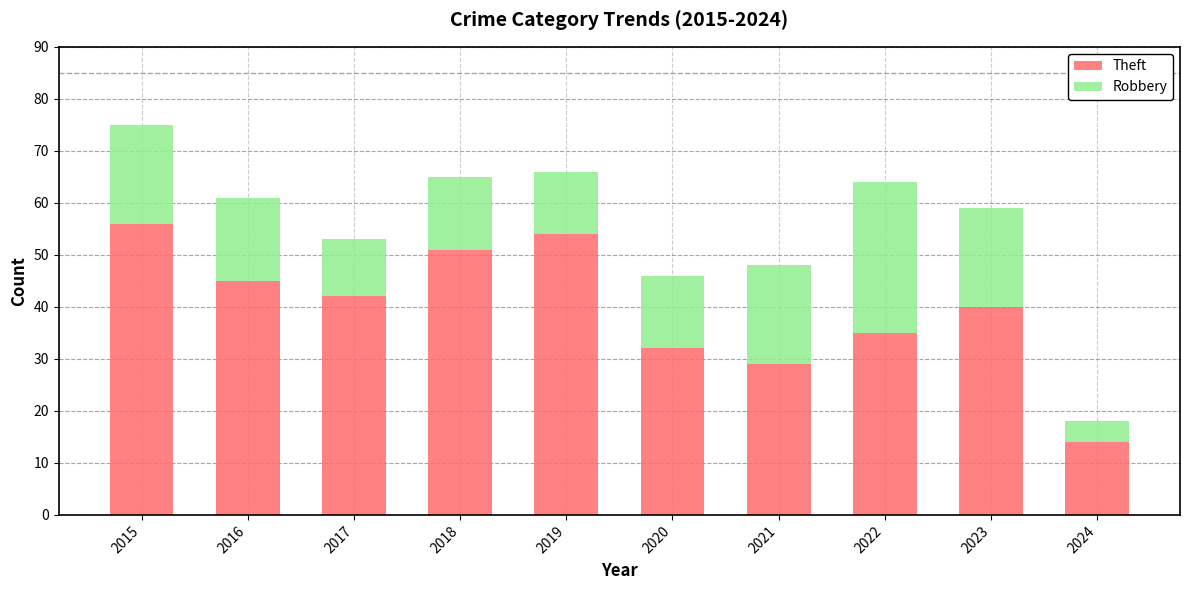

Is it true that Theft equals 14 at 2024?

True